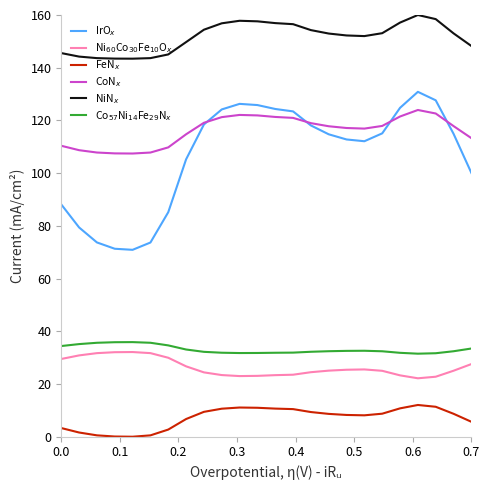

At how many categories does at least one series exceed 116?

24